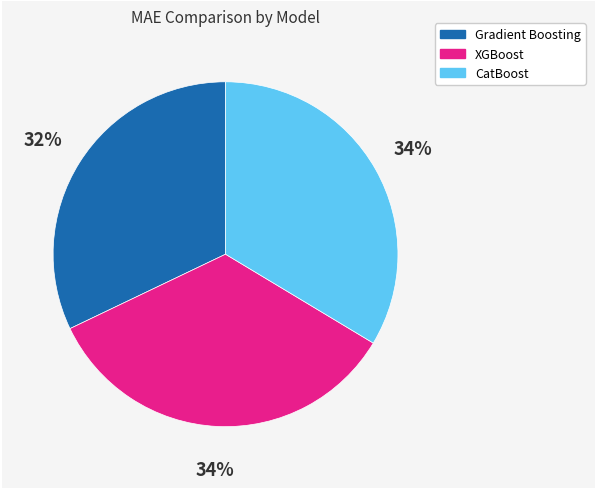

Is there a majority slice in this chart?

No